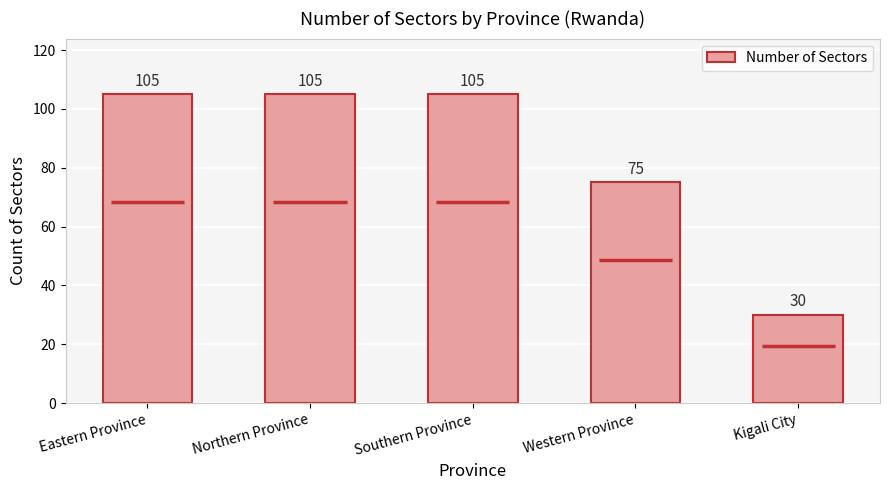

How many bars are there in total?

5